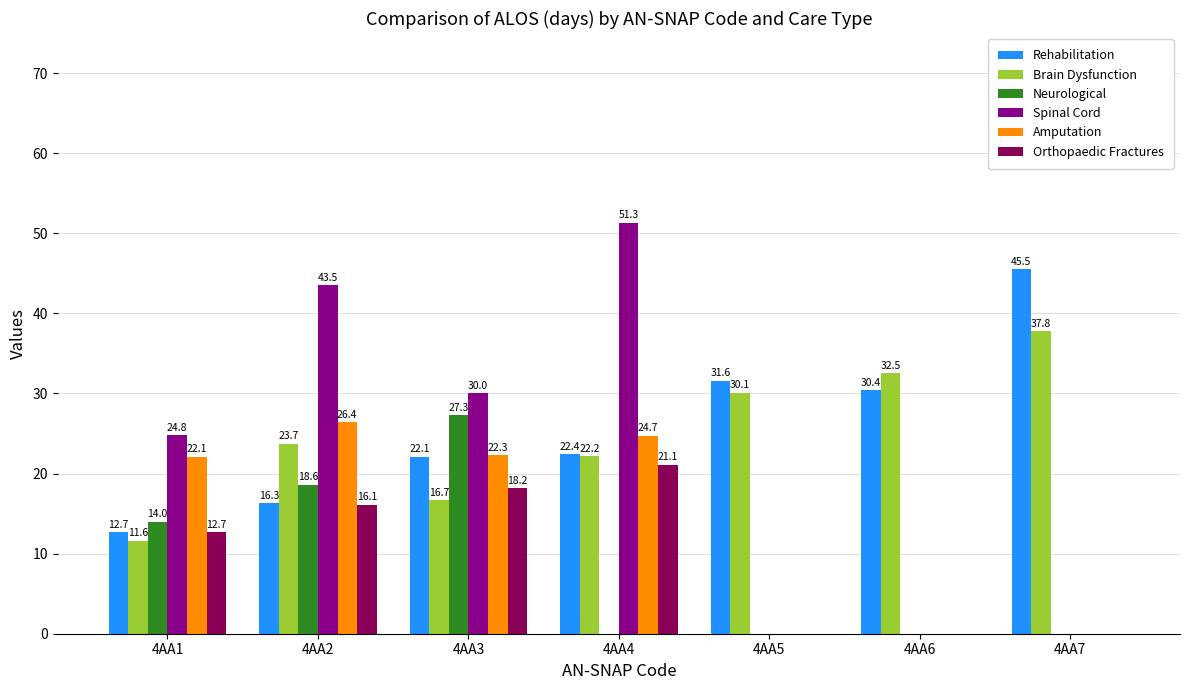

What are all the series names shown in the legend?

Rehabilitation, Brain Dysfunction, Neurological, Spinal Cord, Amputation, Orthopaedic Fractures